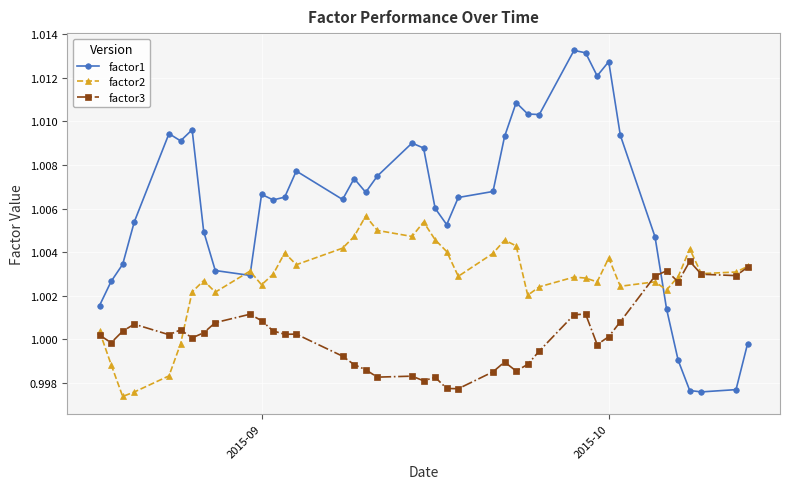

Which series has the largest total across all categories?

factor1